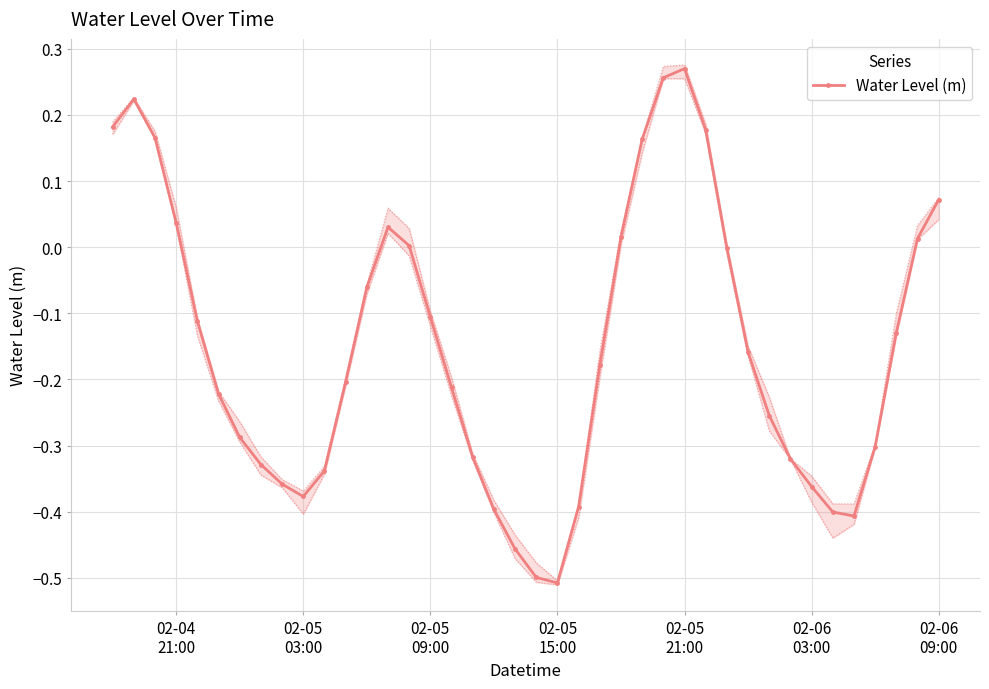

True or false: Water Level (m) has more than 0 interior local peaks.

True